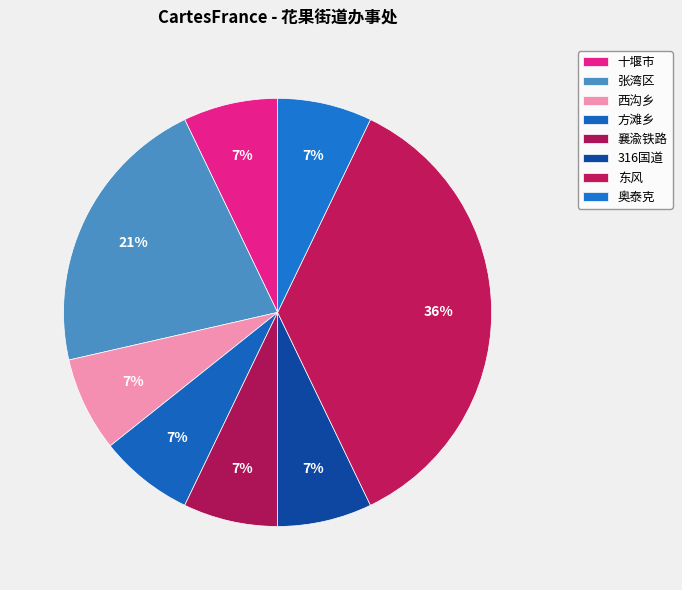

What is the smallest slice in the pie chart?

十堰市